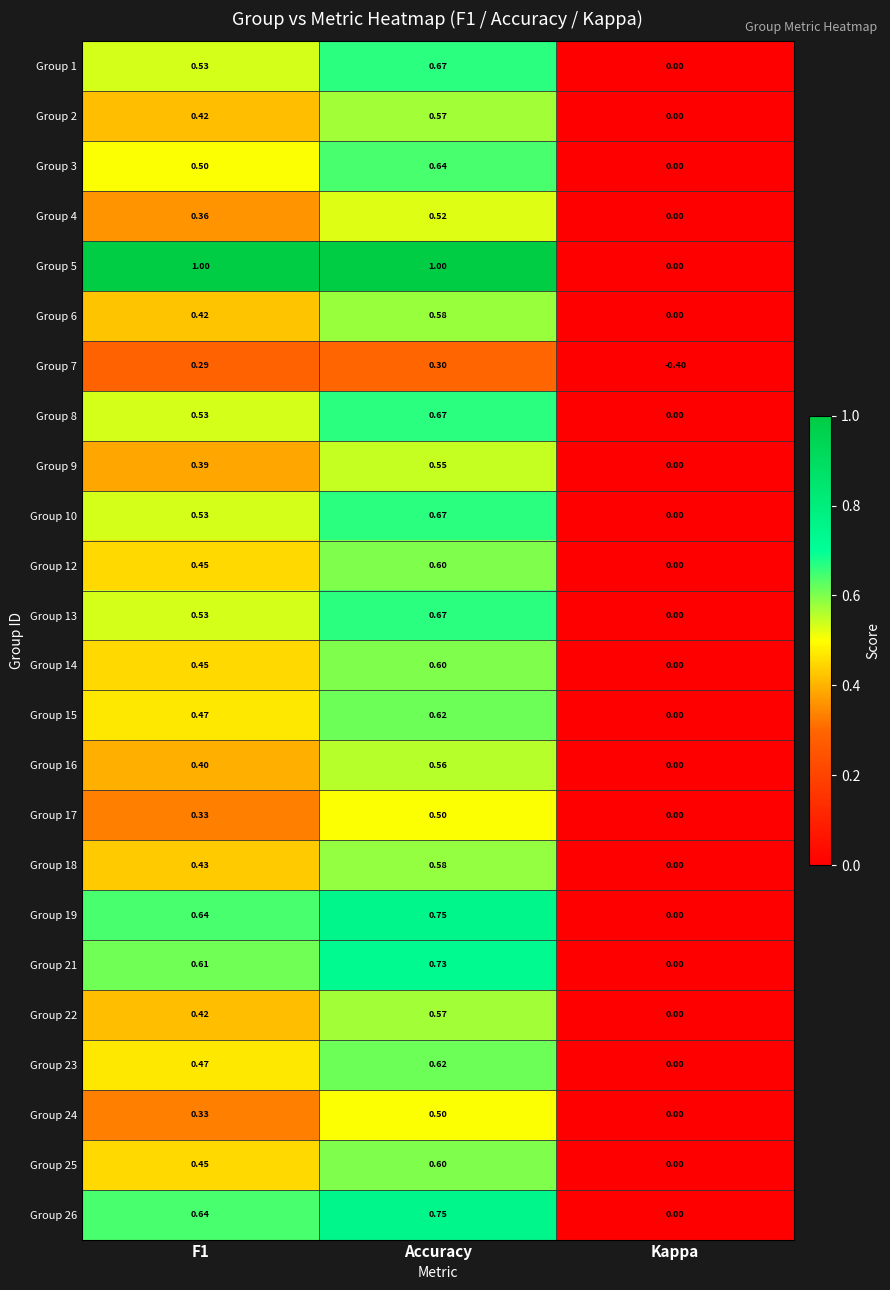

Which category has the lowest value across all series?

Kappa